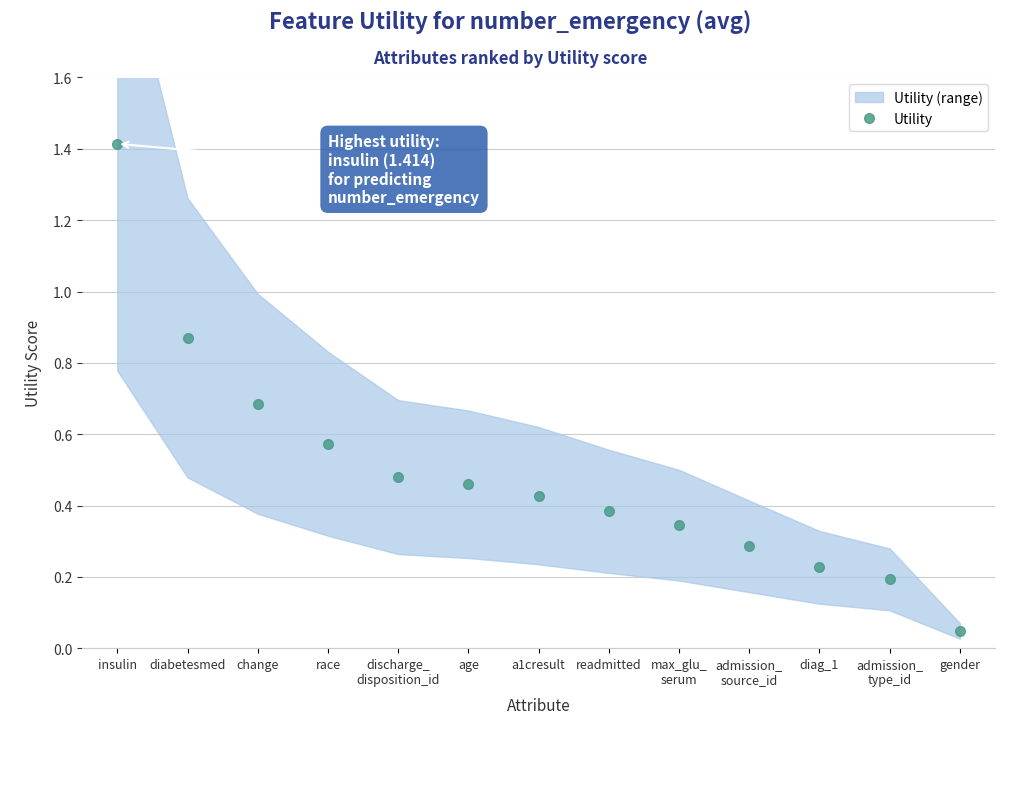

Is it true that the value at gender is 0.0?

True